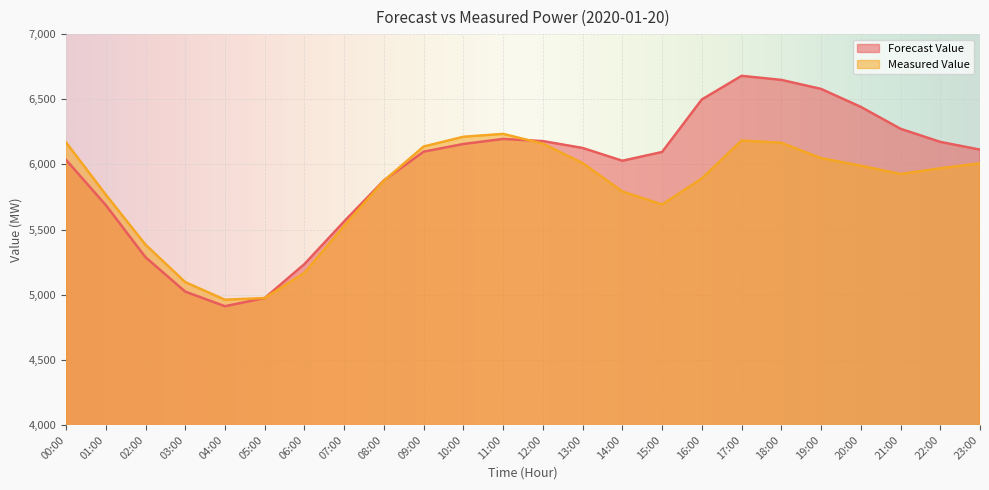

Reading left to right, transcribe all the data shown in this chart.

Forecast Value: 6034.9	5687.9	5287.6	5023.3	4911.2	4973.9	5234.8	5562.7	5877.4	6097.6	6156.7	6195.3	6178.8	6126.0	6027.8	6095.0	6498.2	6679.6	6648.6	6579.3	6441.5	6273.2	6172.7	6113.1
Measured Value: 6169.0	5768.0	5384.0	5096.0	4961.0	4974.0	5167.0	5528.0	5875.0	6137.0	6212.0	6234.0	6159.0	6010.0	5792.0	5692.0	5892.0	6183.0	6166.0	6048.0	5990.0	5926.0	5970.0	6008.0